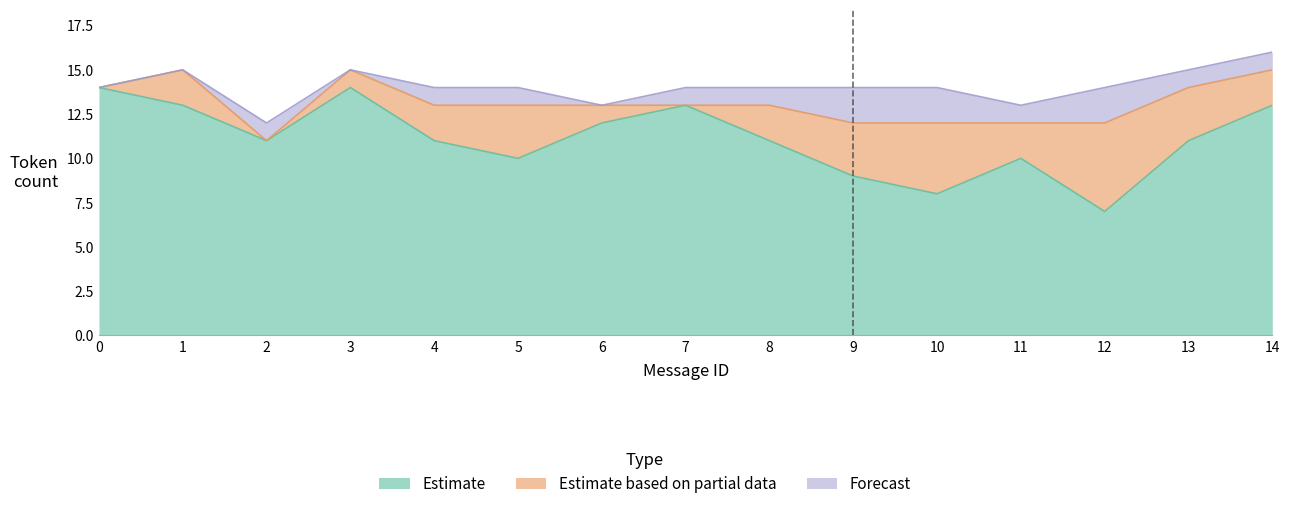

Rank the categories by Wrong_Entity_Event_as_NonEvent value from lowest to highest.

0, 2, 7, 3, 6, 1, 4, 8, 11, 14, 5, 9, 13, 10, 12